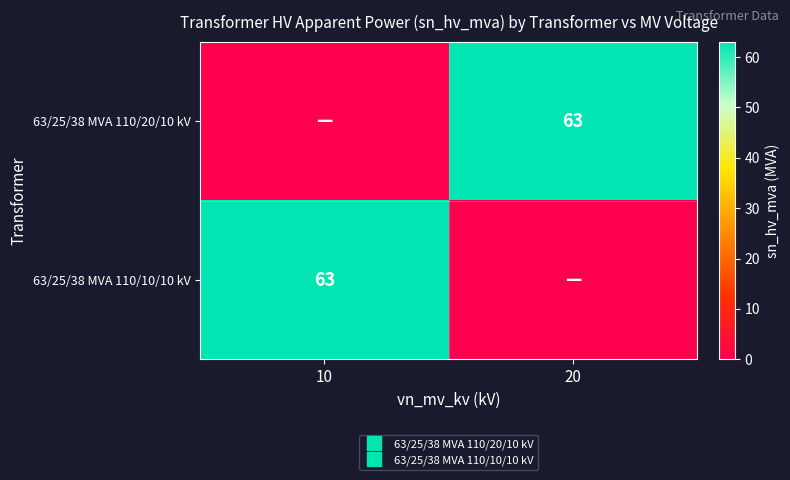

The 63/25/38 MVA 110/20/10 kV series shows 63 at 20. True or false?

True